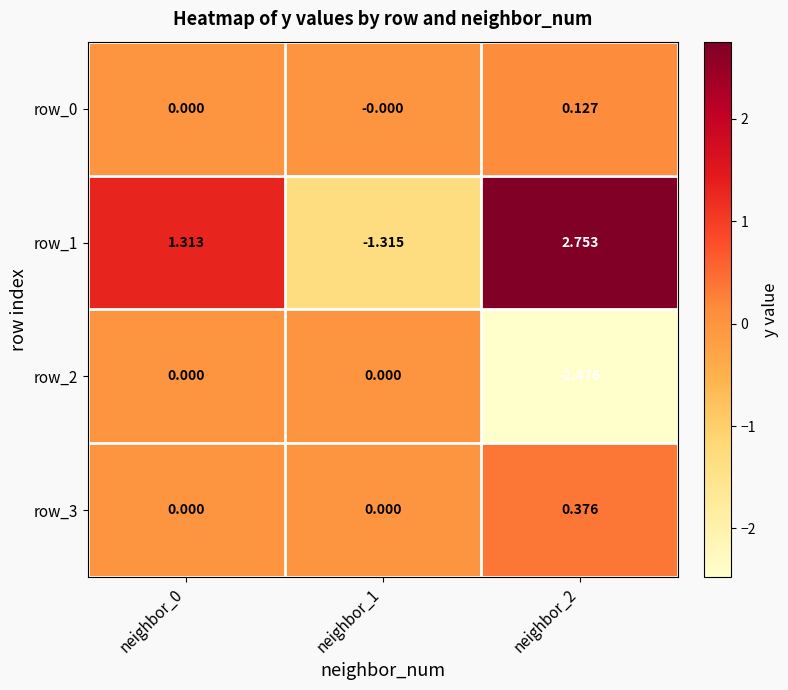

Is the value of row_0 at neighbor_0 greater than the value of row_1 at neighbor_2?

No